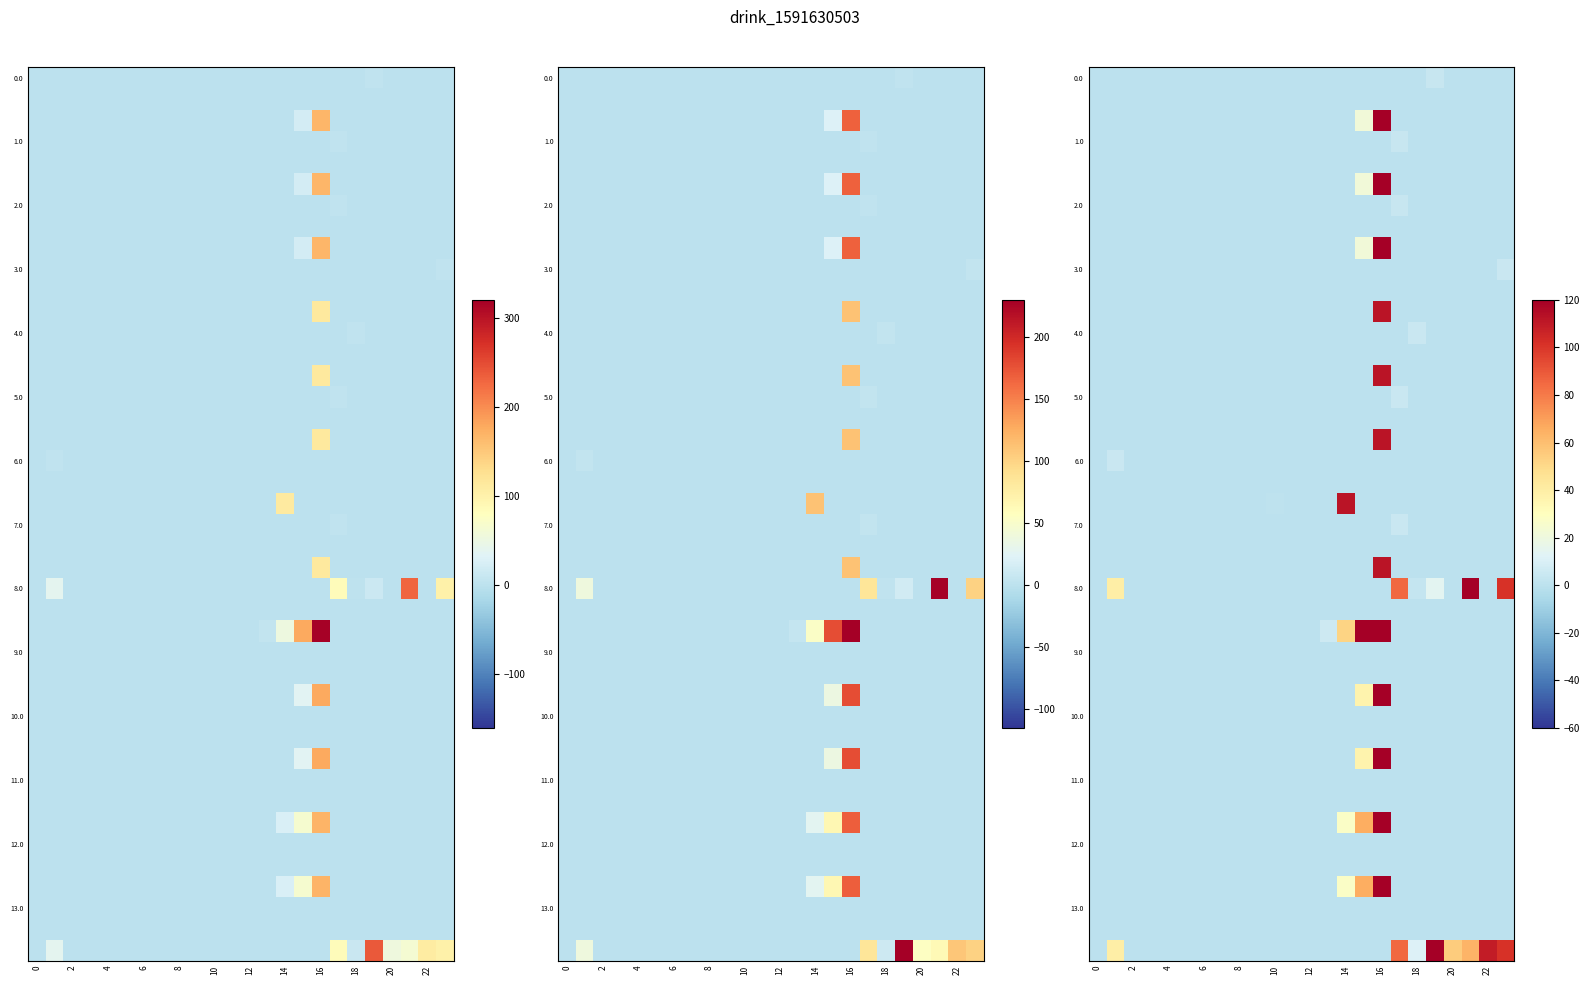

What is the difference between the maximum and minimum values in the 3.0 series?

4.6